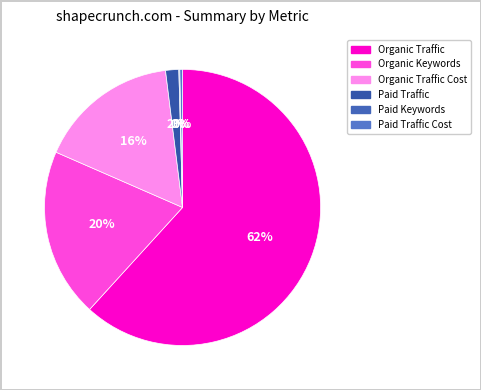

Rank the categories by value from highest to lowest.

Organic Traffic, Organic Keywords, Organic Traffic Cost, Paid Traffic, Paid Traffic Cost, Paid Keywords